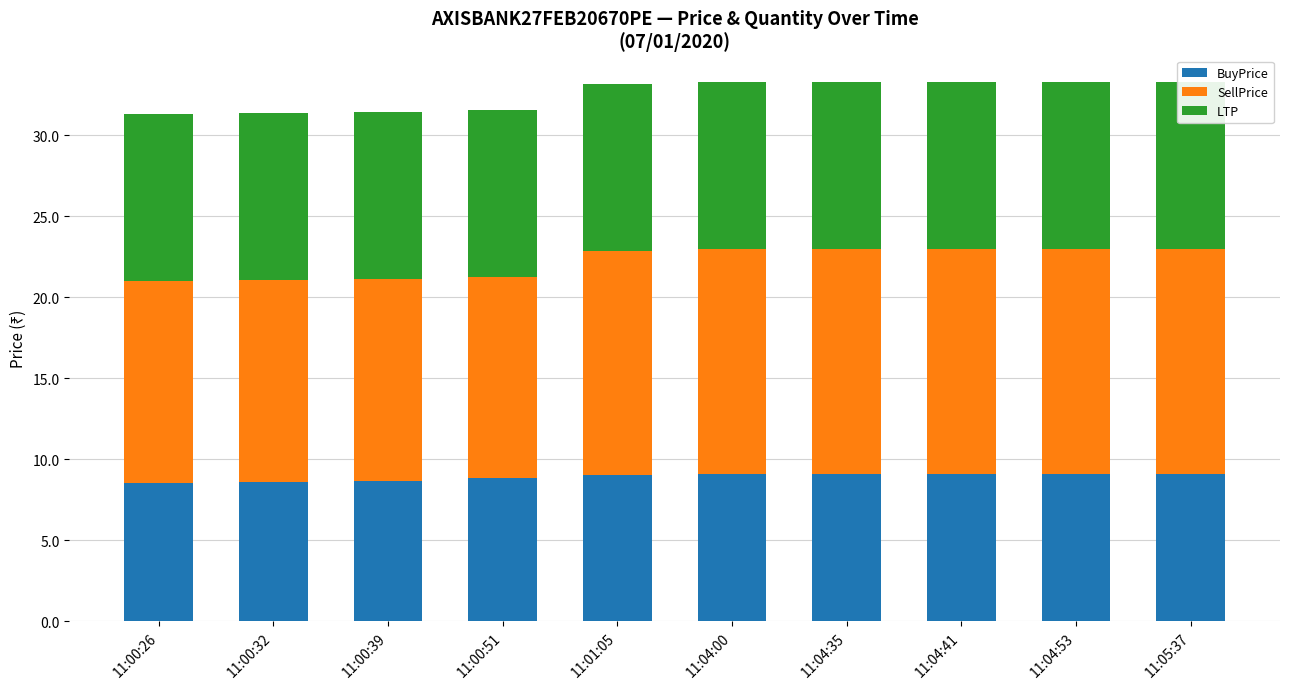

Reading left to right, transcribe all the data shown in this chart.

BuyPrice: 11:00:26=8.6	11:00:32=8.6	11:00:39=8.7	11:00:51=8.8	11:01:05=9.0	11:04:00=9.1	11:04:35=9.1	11:04:41=9.1	11:04:53=9.1	11:05:37=9.1
SellPrice: 11:00:26=12.4	11:00:32=12.4	11:00:39=12.4	11:00:51=12.4	11:01:05=13.8	11:04:00=13.8	11:04:35=13.8	11:04:41=13.8	11:04:53=13.8	11:05:37=13.8
LTP: 11:00:26=10.3	11:00:32=10.3	11:00:39=10.3	11:00:51=10.3	11:01:05=10.3	11:04:00=10.3	11:04:35=10.3	11:04:41=10.3	11:04:53=10.3	11:05:37=10.3